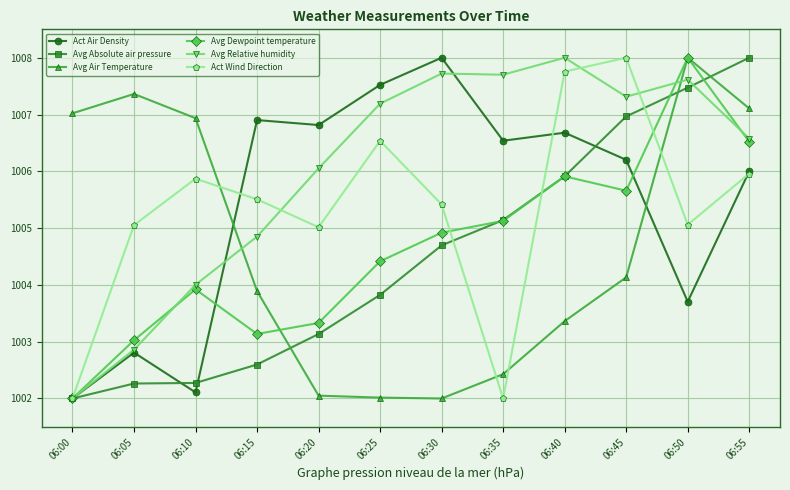

In Avg Air Temperature, how many points are lower than both neighbors (excluding endpoints)?

1